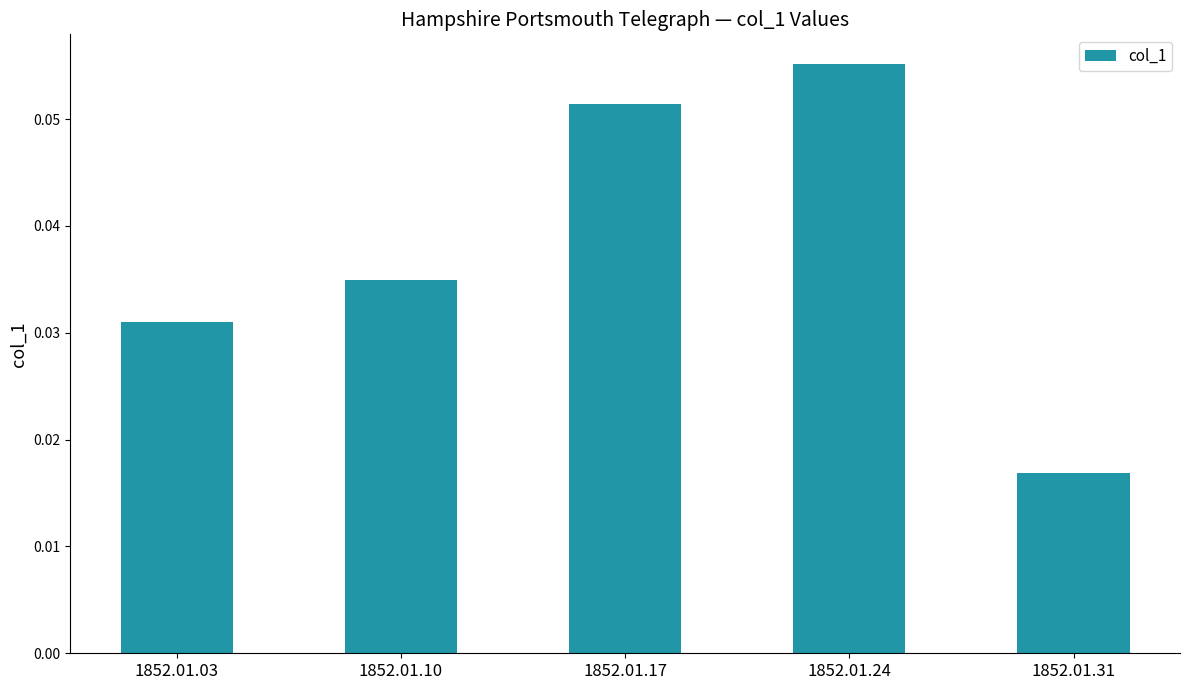

Between 1852.01.24 and 1852.01.17, which is larger?

1852.01.24